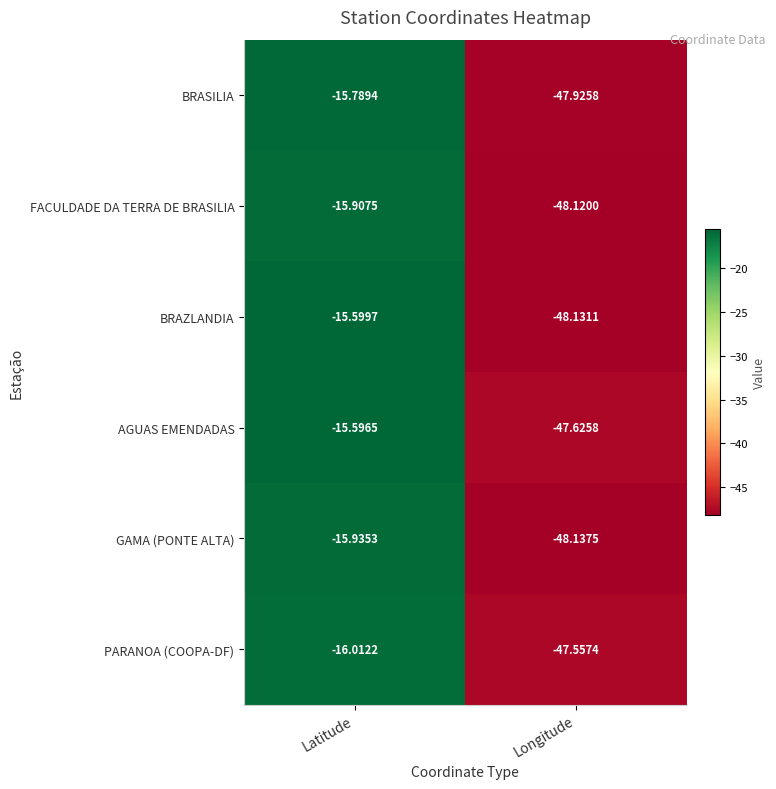

At which label is PARANOA (COOPA-DF) closest to -31?

Latitude